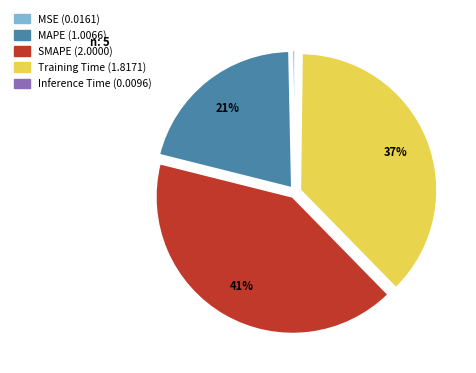

Is the sum of MSE and SMAPE greater than half?

No